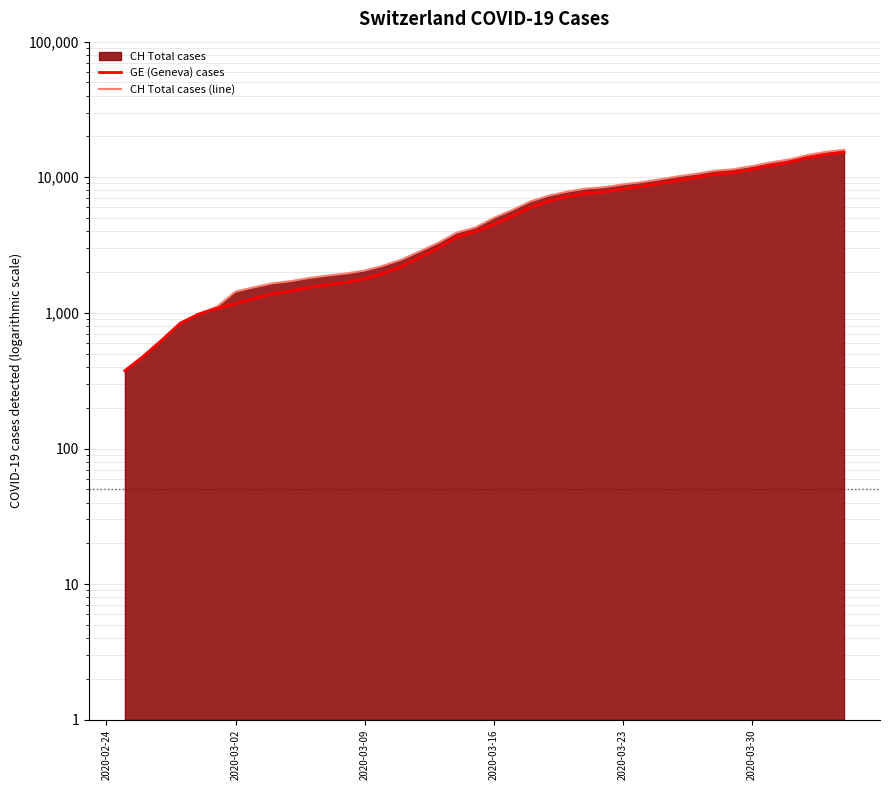

What is the maximum value for CH Total cases (line)?

15926